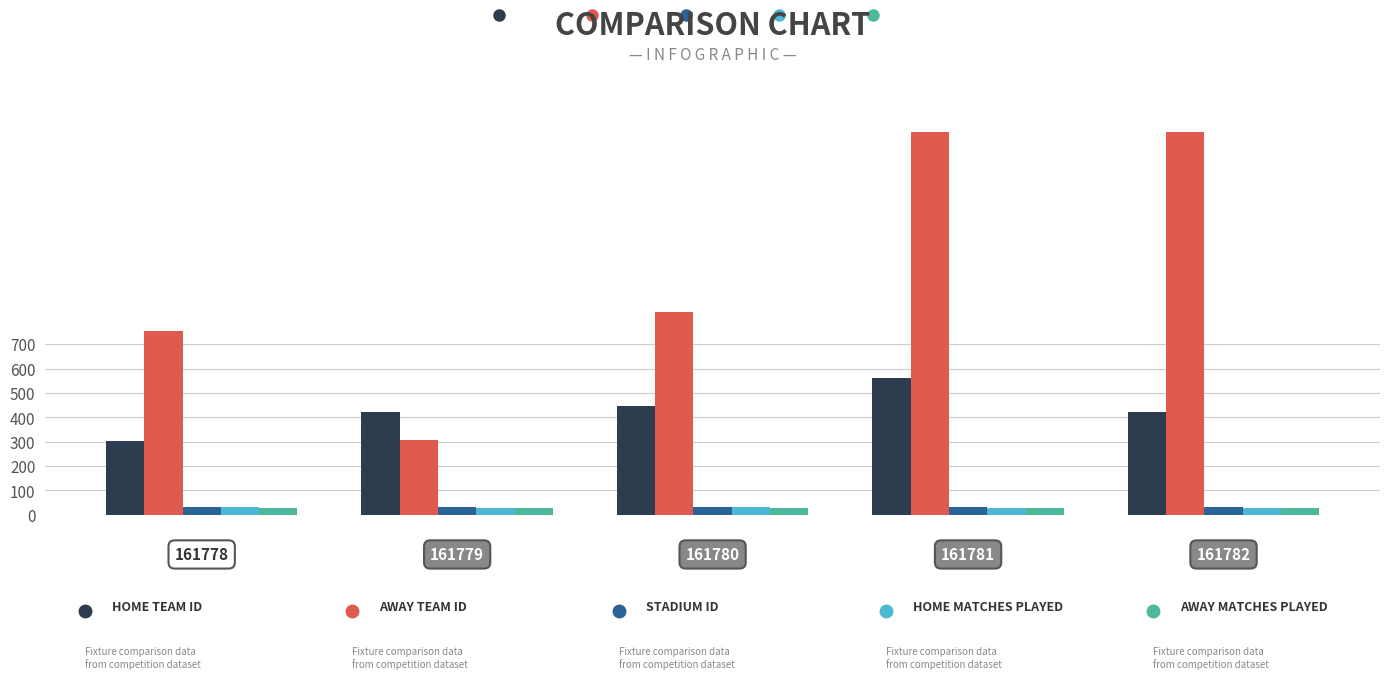

What is the maximum value shown in the chart?

1572